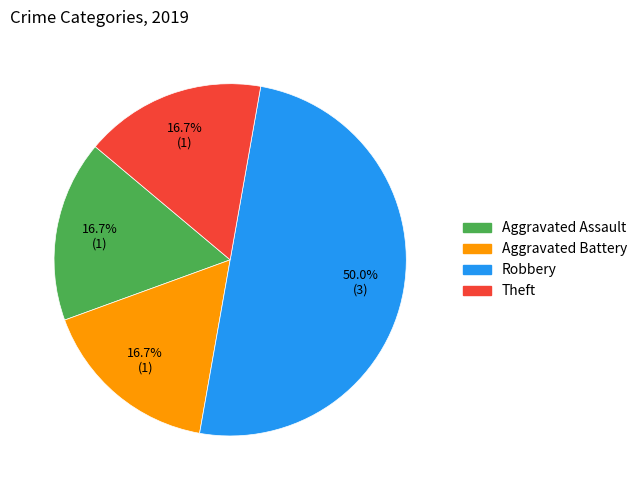

Does Aggravated Battery account for over 50% of the chart?

No